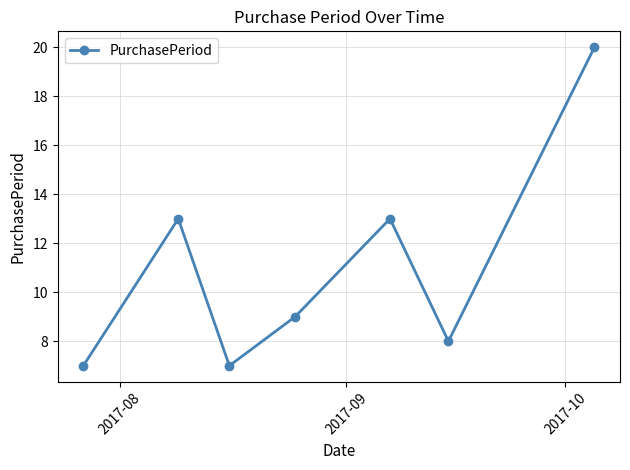

True or false: there are more than 0 points higher than both neighbors.

True